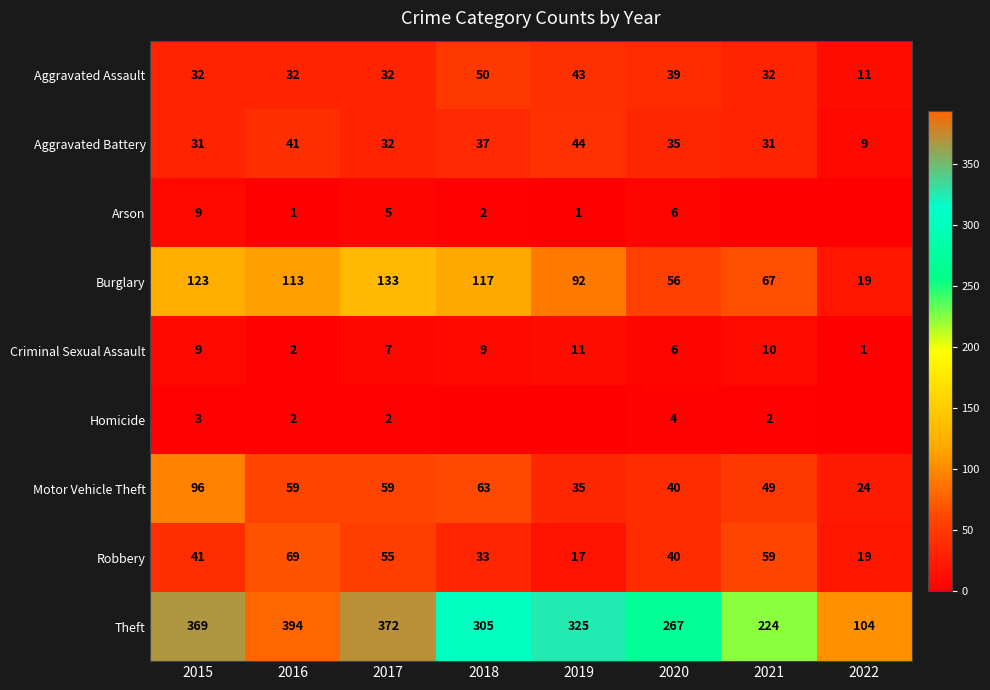

Rank the categories by Theft value from highest to lowest.

2016, 2017, 2015, 2019, 2018, 2020, 2021, 2022